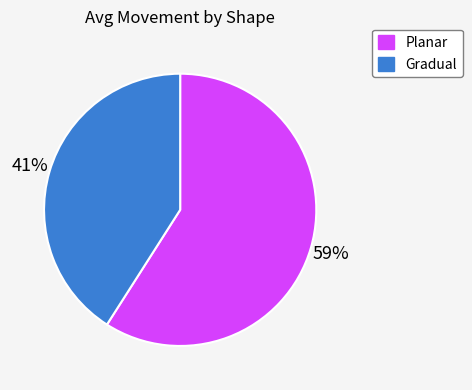

How many slices are in this pie chart?

2